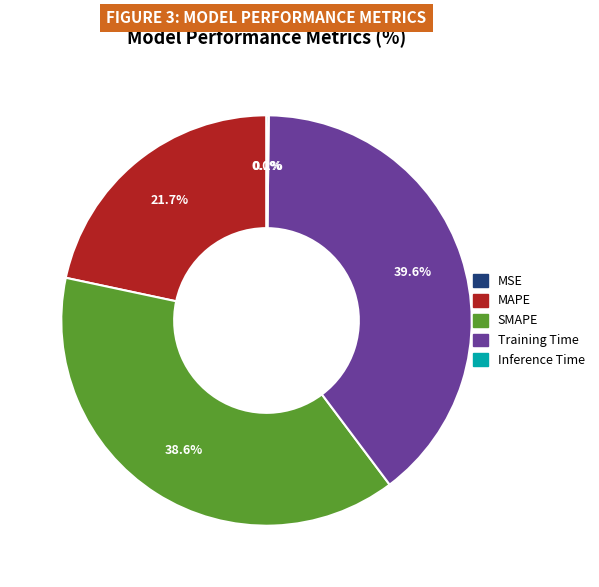

Is the sum of Training Time and MAPE greater than half?

Yes